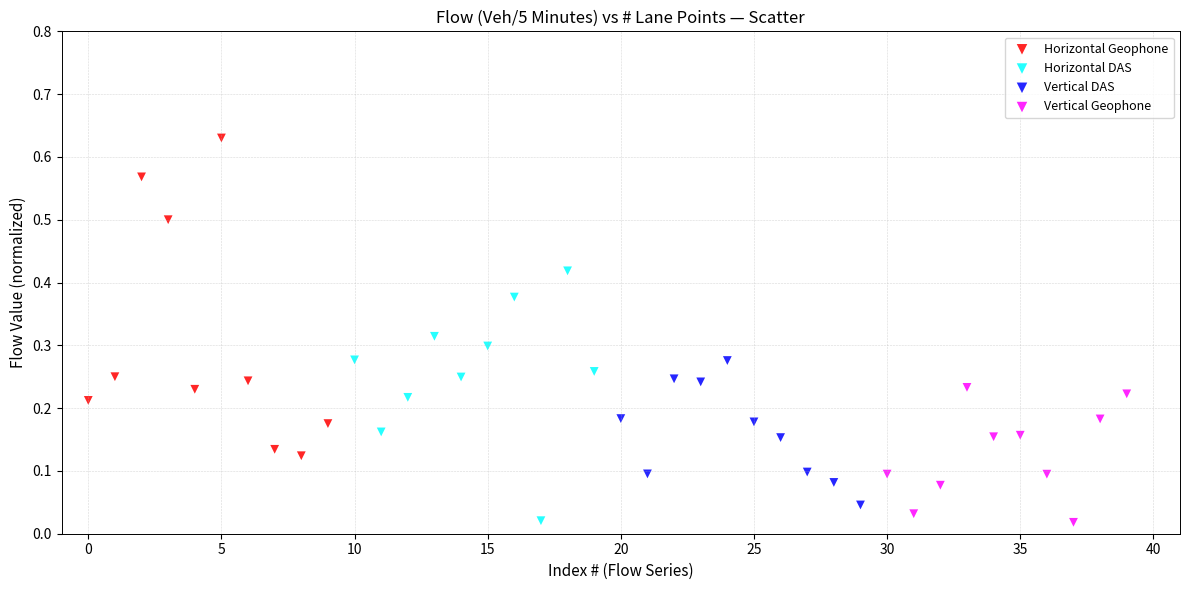

Which series has the widest spread of Y values?

Horizontal Geophone